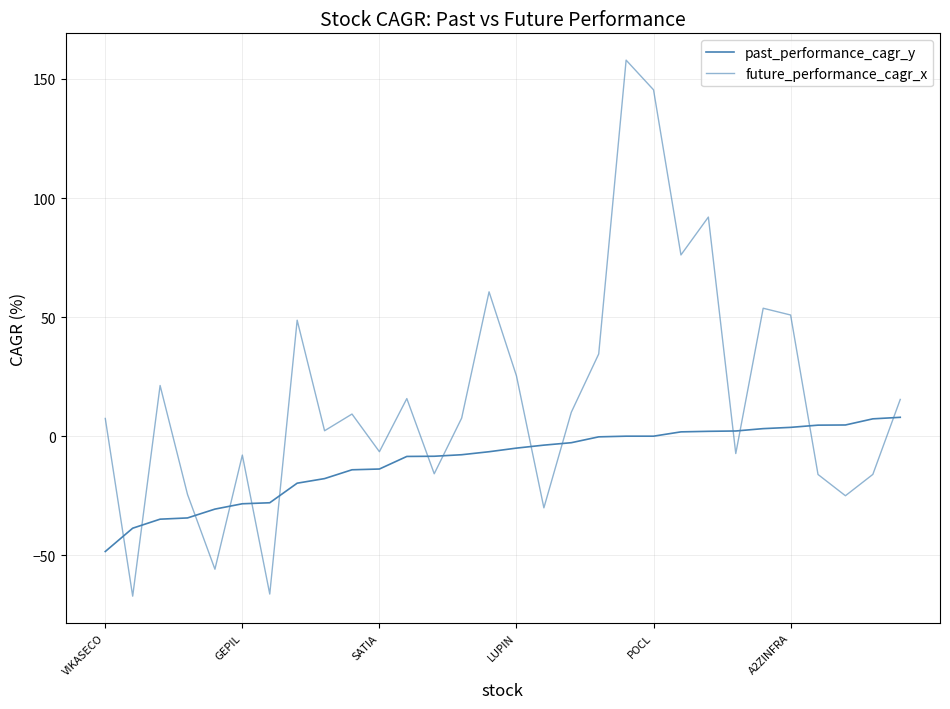

Does the chart display data point markers on the line(s)?

No